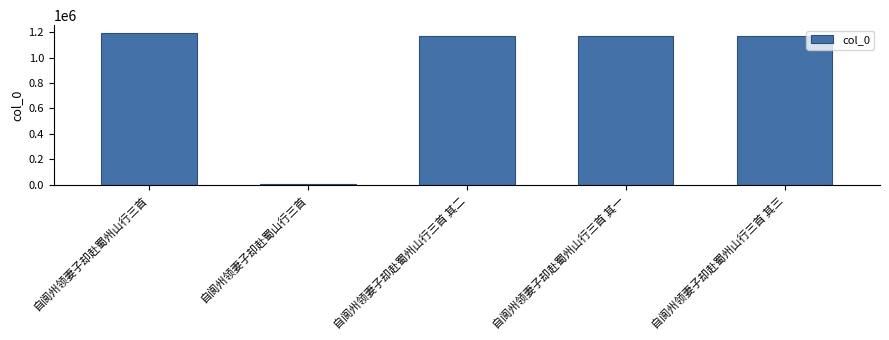

What is the approximate value at 自阆州领妻子却赴蜀州山行三首 其三?

1172903